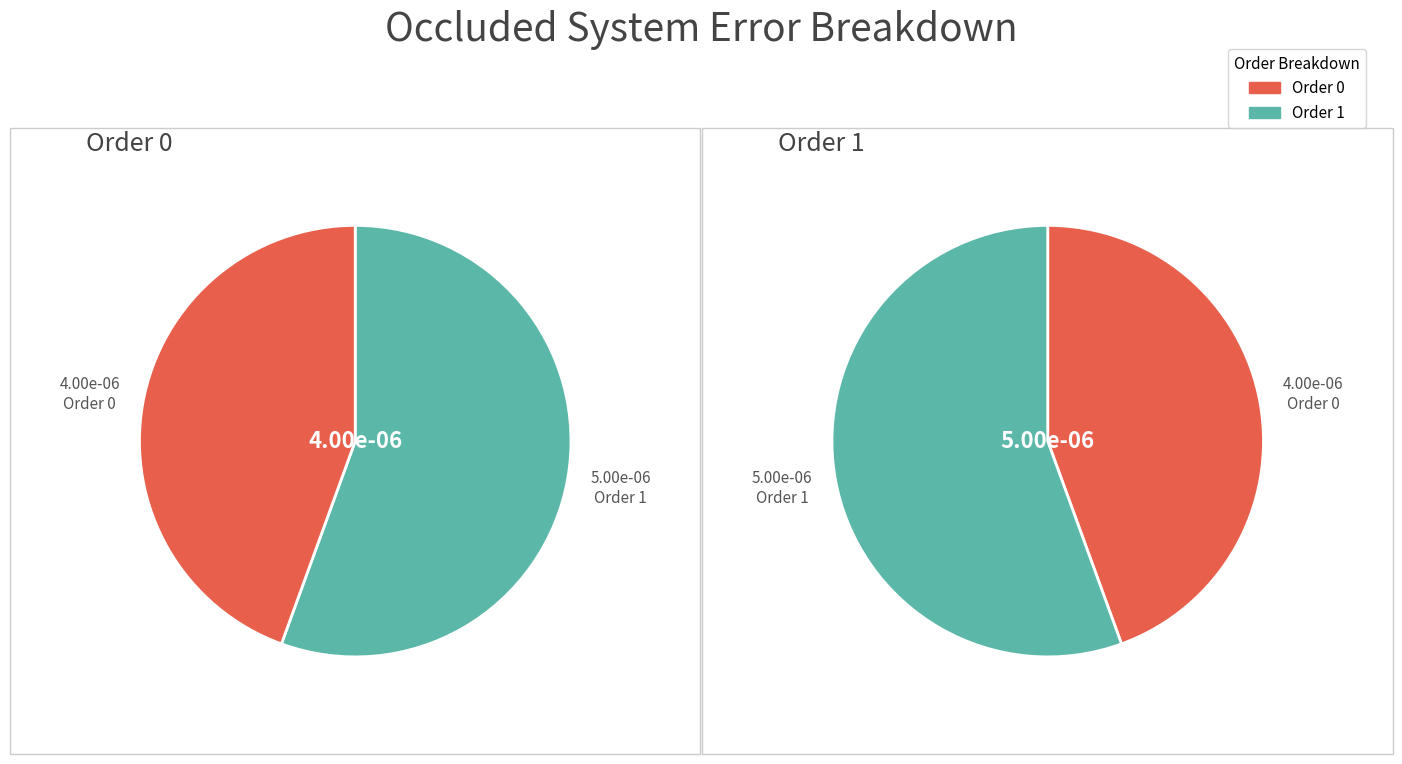

Does 1 represent more than half of the total?

Yes